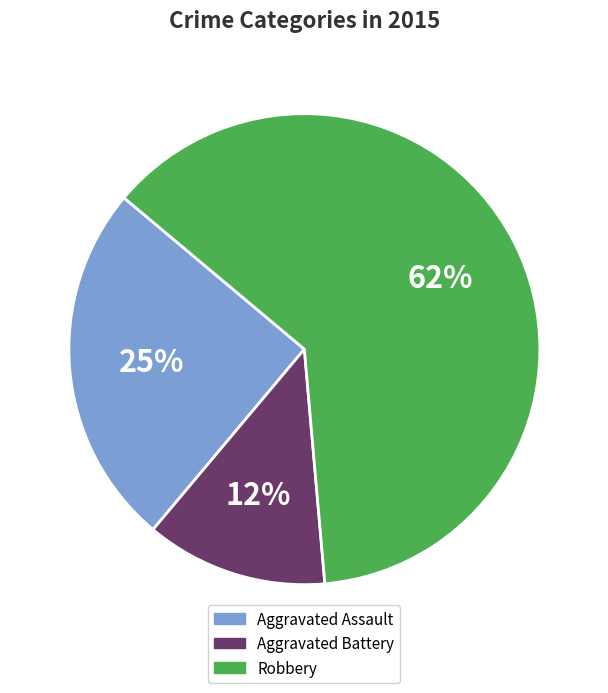

Between Aggravated Battery and Robbery, which is larger?

Robbery